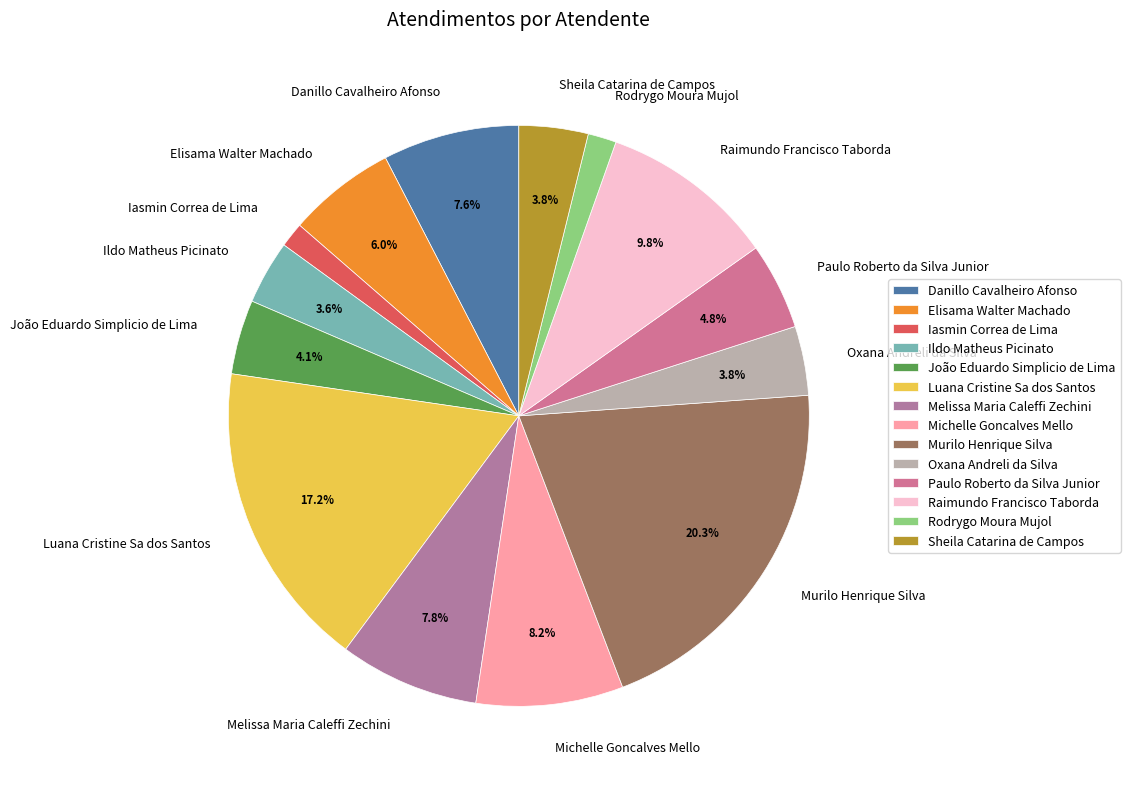

Which has a higher value, Luana Cristine Sa dos Santos or Ildo Matheus Picinato?

Luana Cristine Sa dos Santos